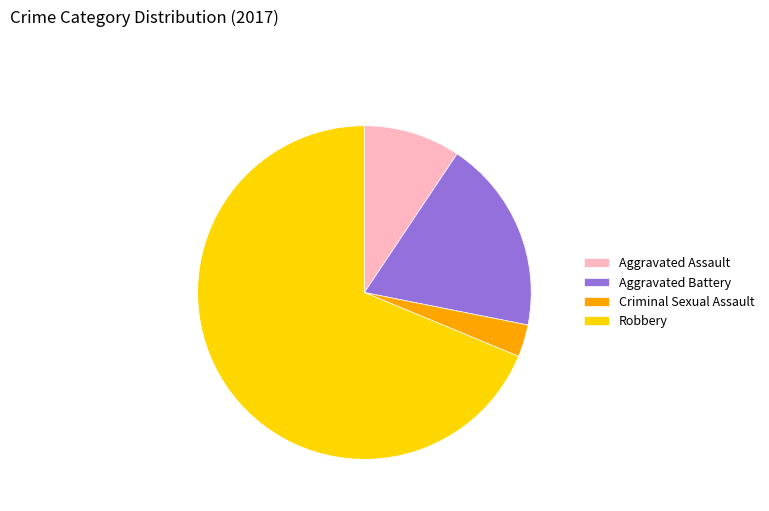

True or false: Aggravated Assault accounts for 9% of the total.

True